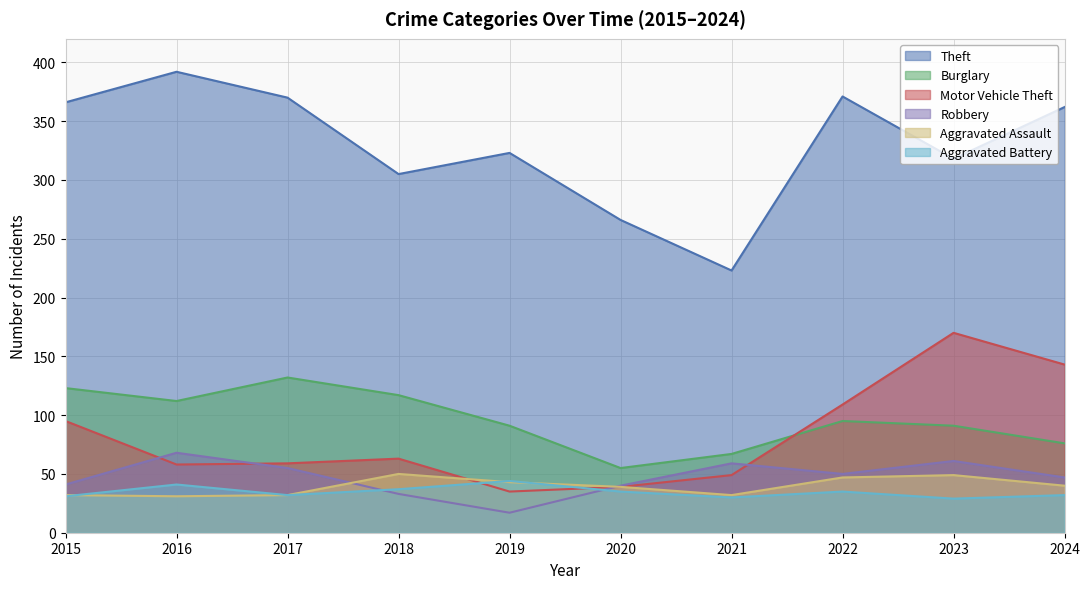

Is the value of Motor Vehicle Theft at 2019 greater than the value of Theft at 2017?

No